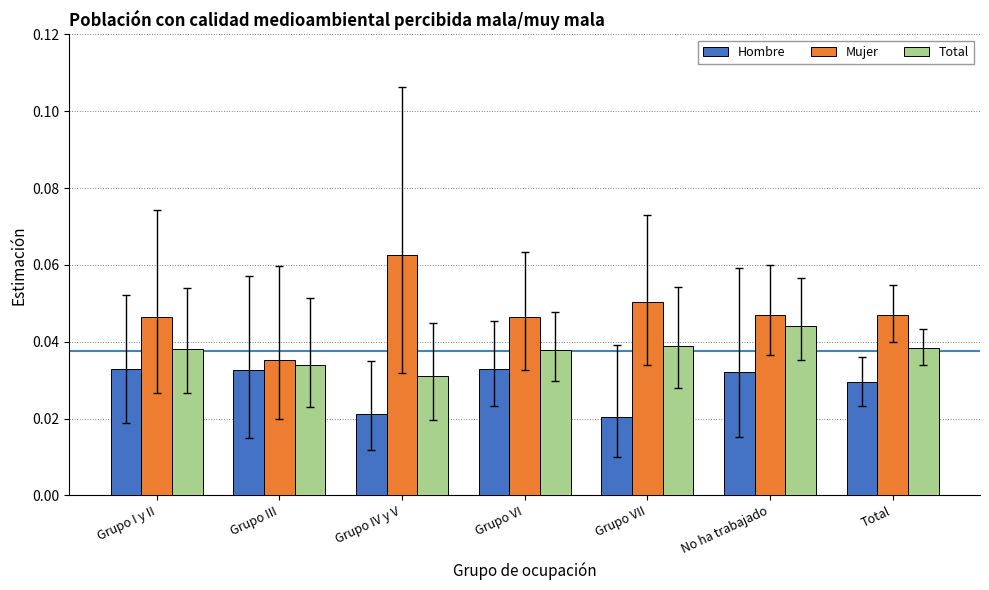

List the series in order of their peak value, highest first.

Mujer, Total, Hombre